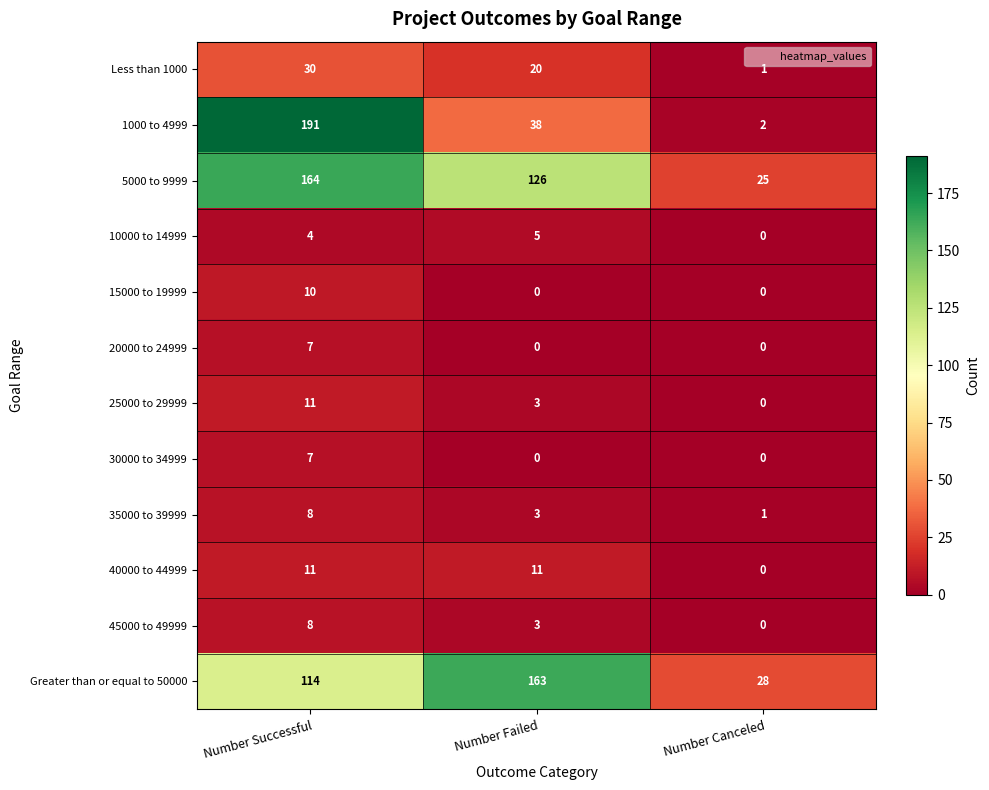

The 15000 to 19999 series shows 0 at Number Failed. True or false?

True